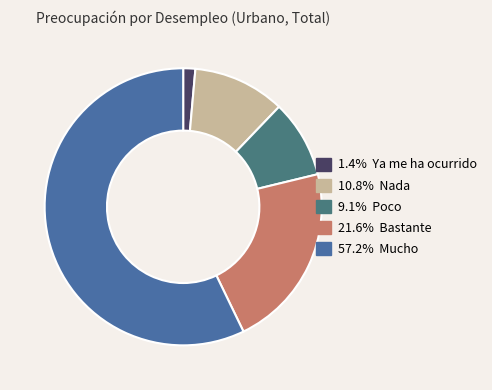

Is there any slice that represents more than half of the pie?

Yes